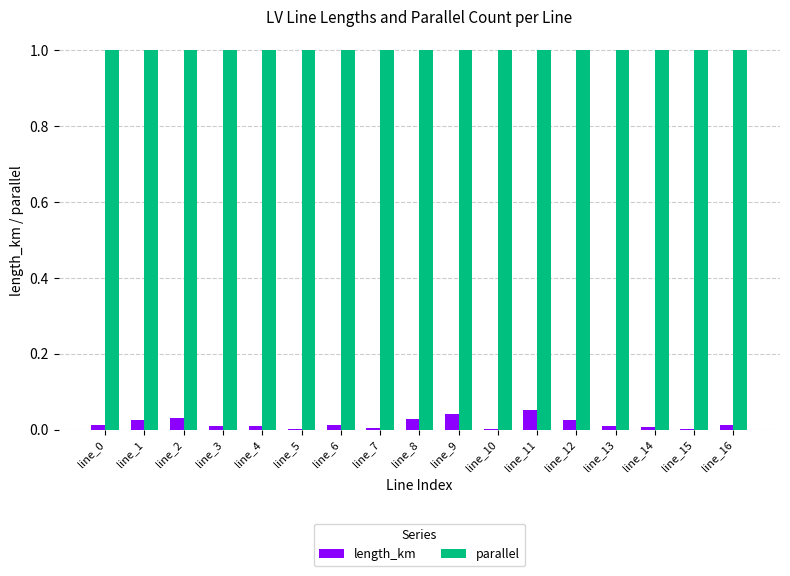

True or false: length_km has a value of 0.0 at line_4.

True